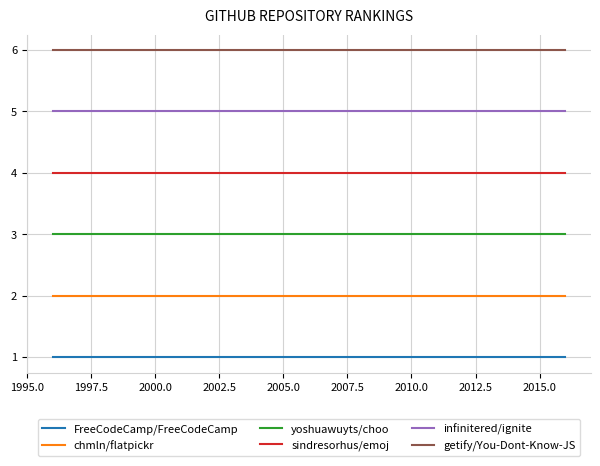

How many lines are shown in the chart?

6